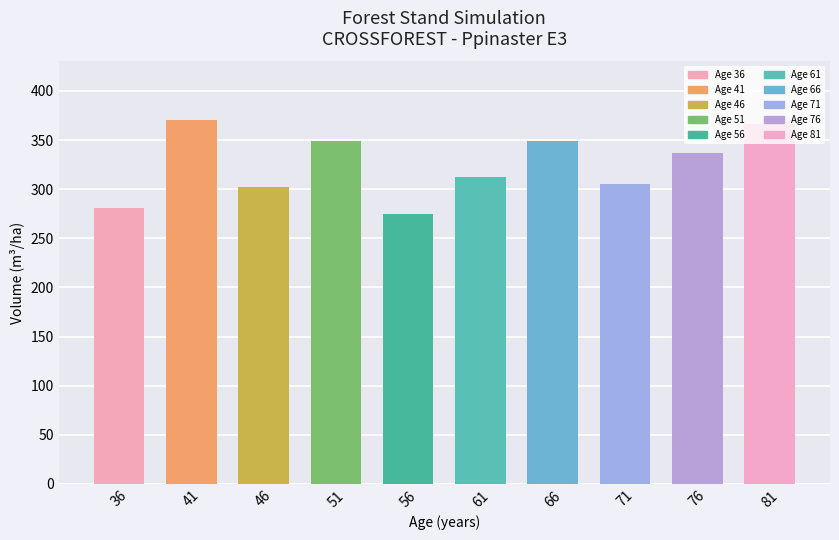

What is the maximum value shown in the chart?

370.1